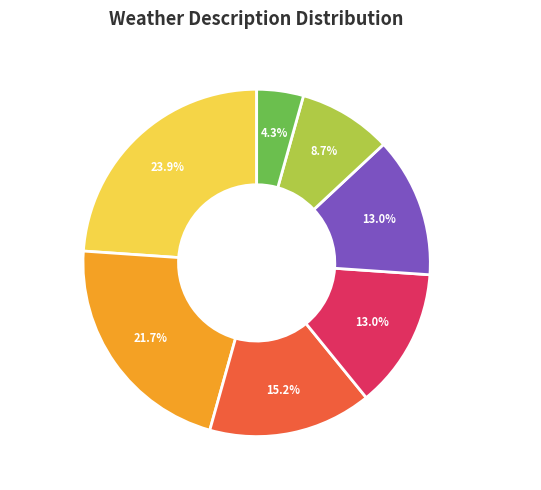

What is the total percentage of broken clouds and scattered clouds?

34.8%